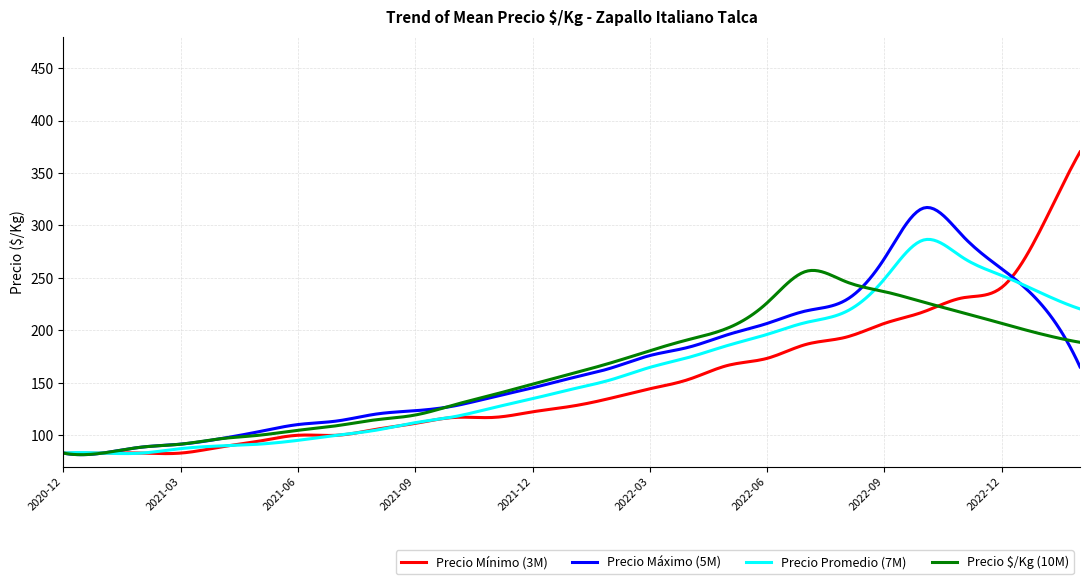

What is the maximum value for Precio Máximo (5M)?

317.1